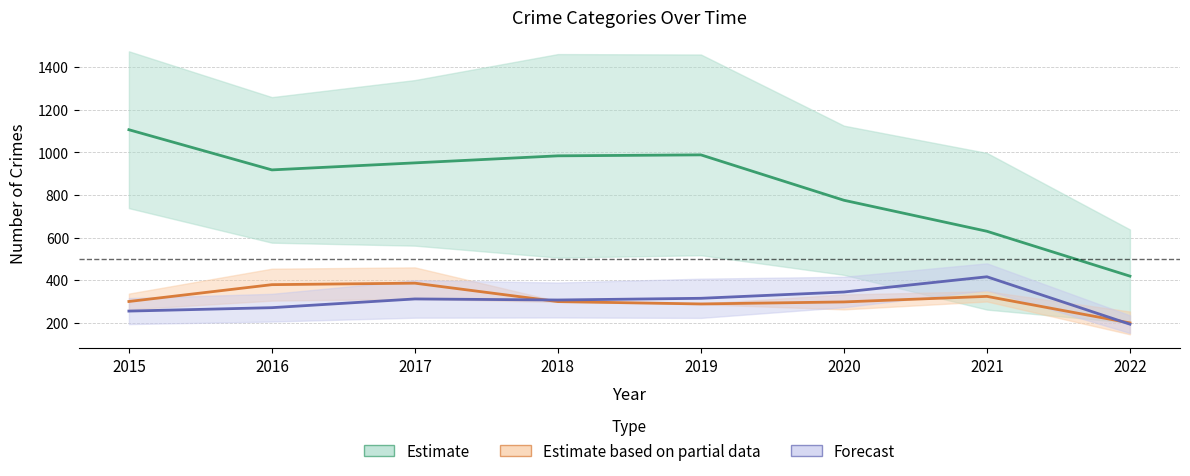

Which category has the lowest value across all series?

2022